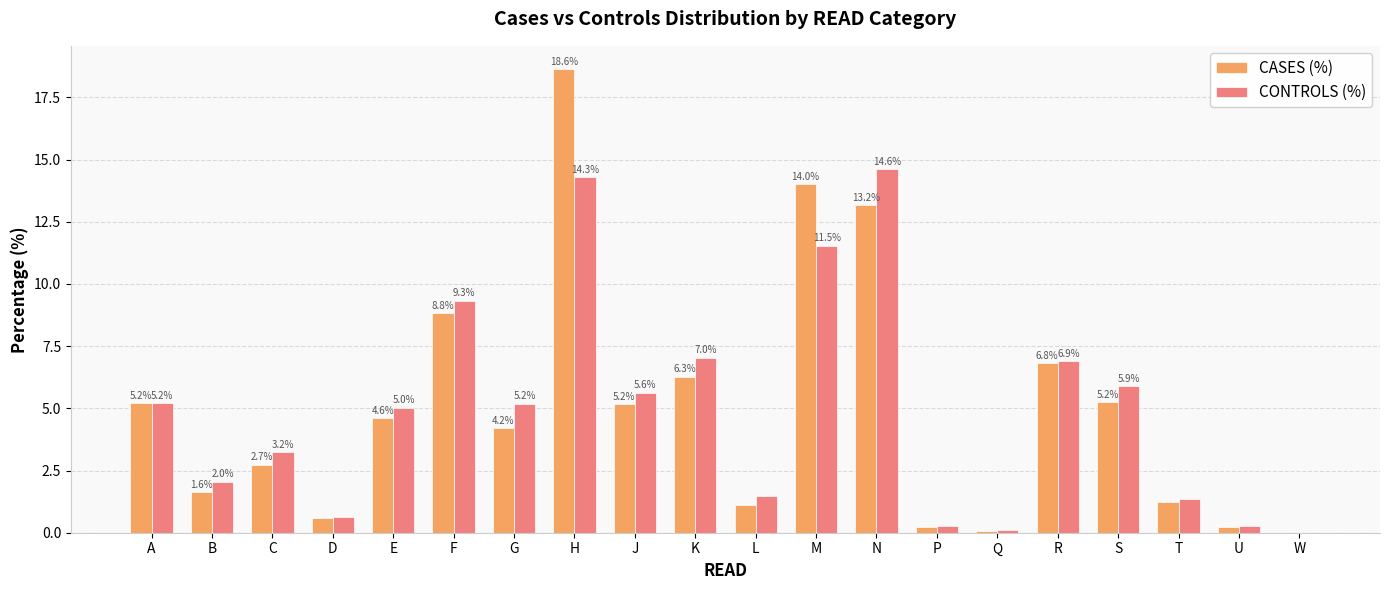

What is the sum of all CONTROLS (%) values?

100.0